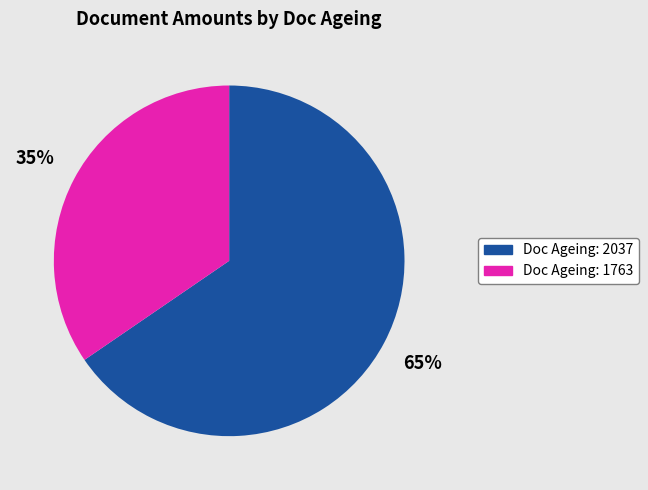

How many slices are in this pie chart?

2